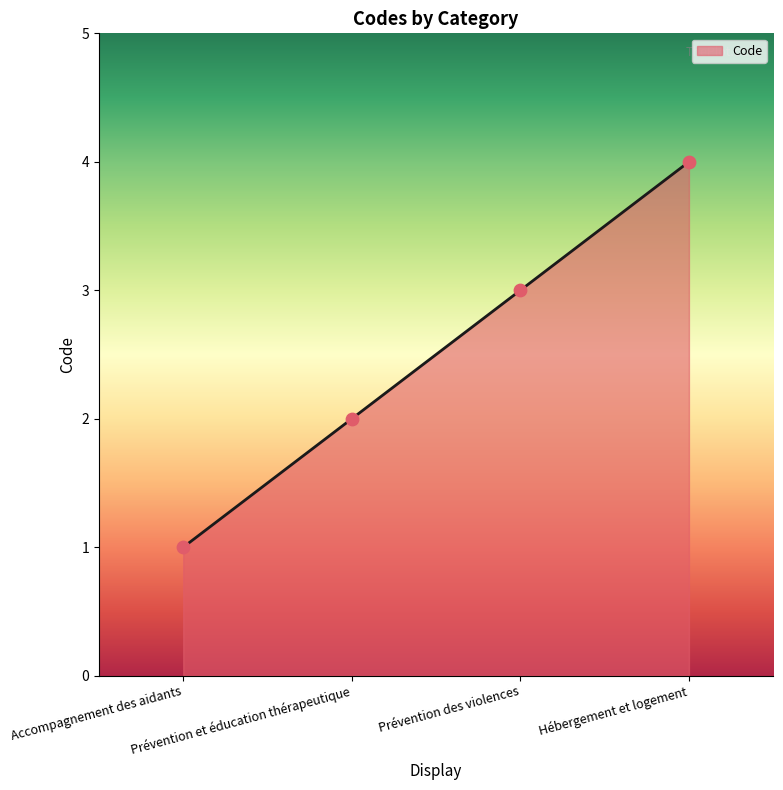

Approximately how many times larger is the value at Hébergement et logement compared to Accompagnement des aidants?

4.0